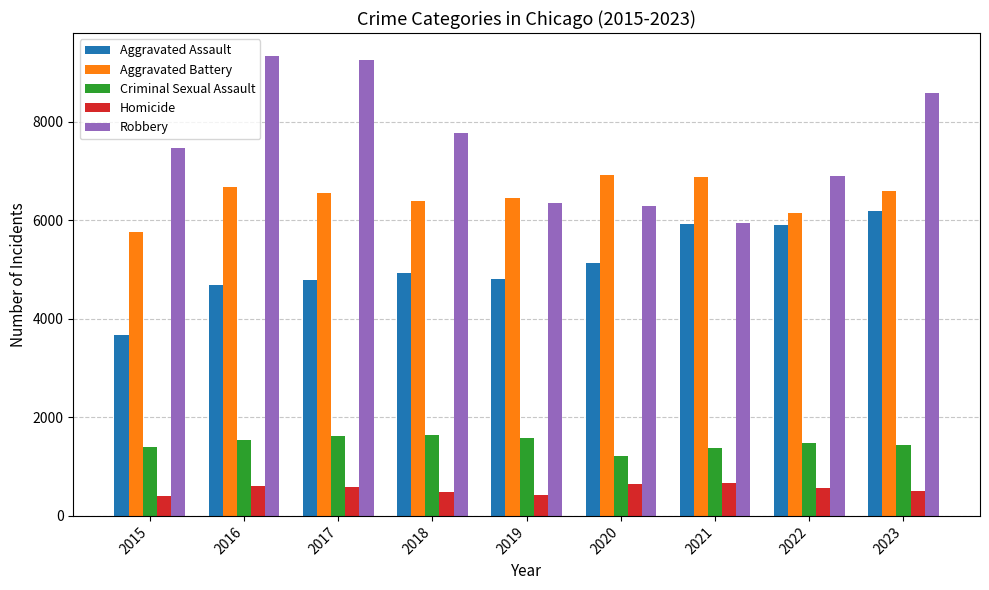

Count the number of categories in the chart.

9